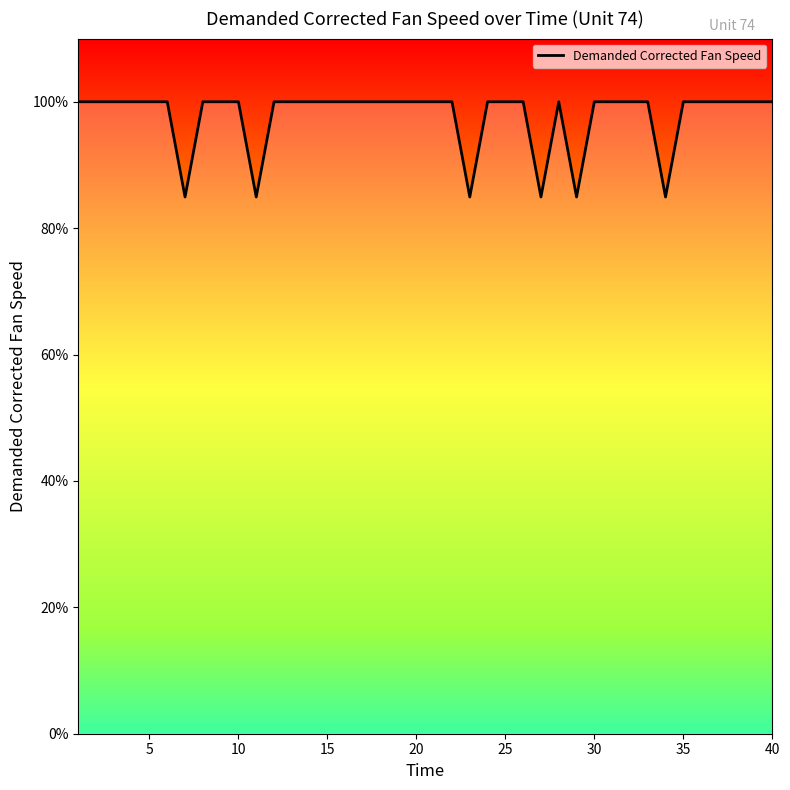

What is the smallest value displayed?

84.9